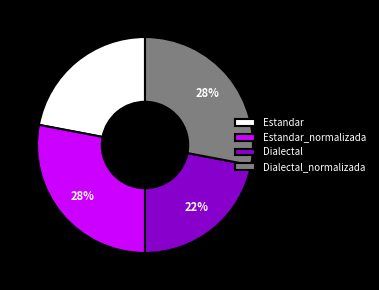

To the nearest percent, what is the combined percentage of Estandar_normalizada and Dialectal_normalizada?

56%